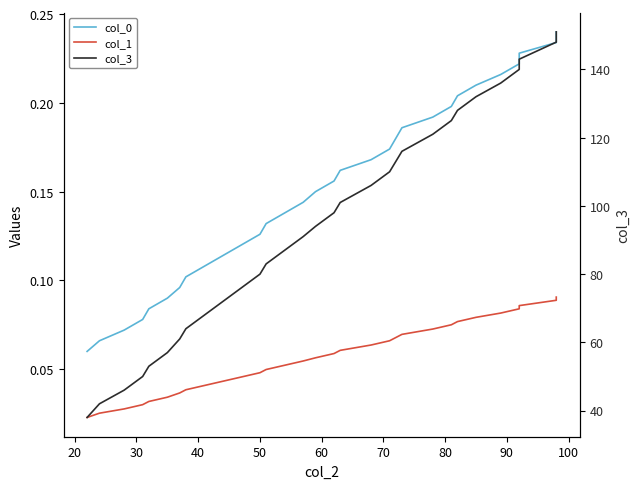

What is the difference between the maximum and minimum values in the col_3 series?

113.0